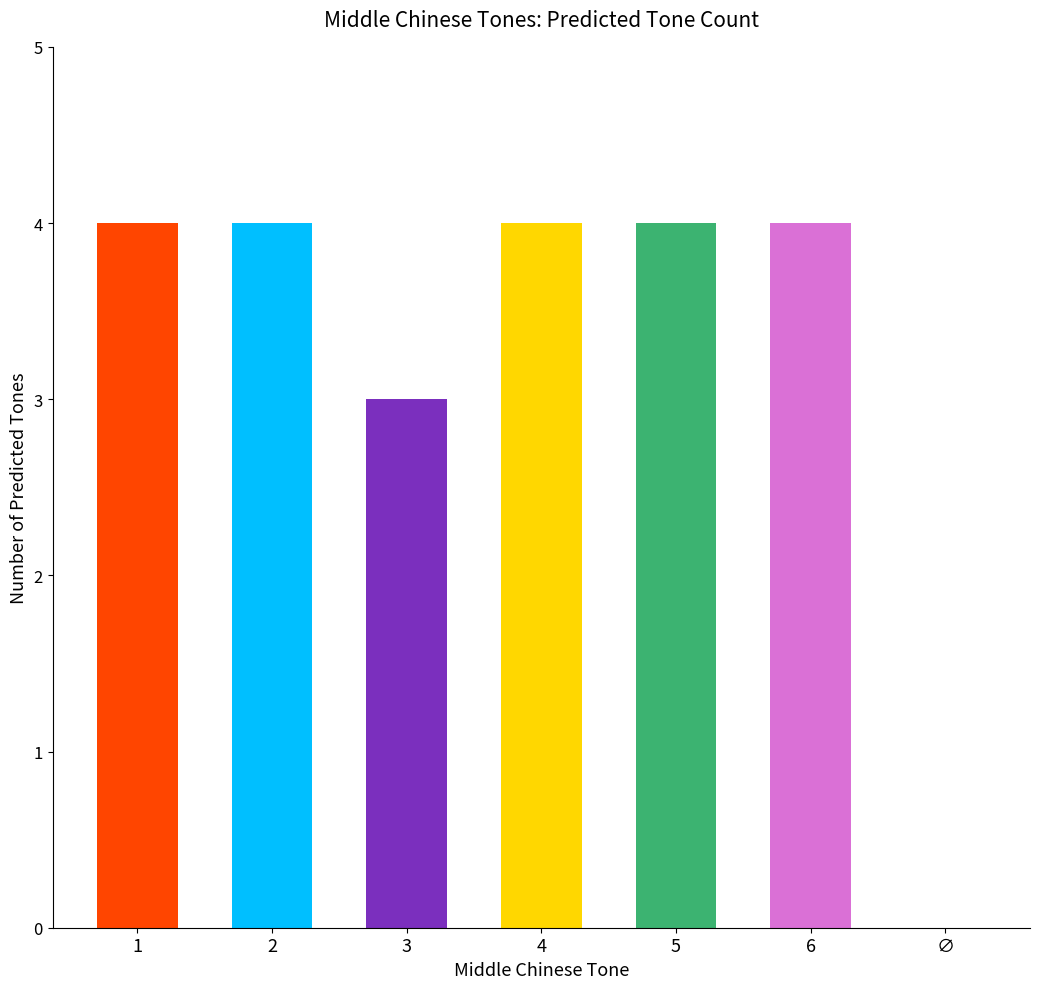

What is the difference between the values at ∅ and 4?

4